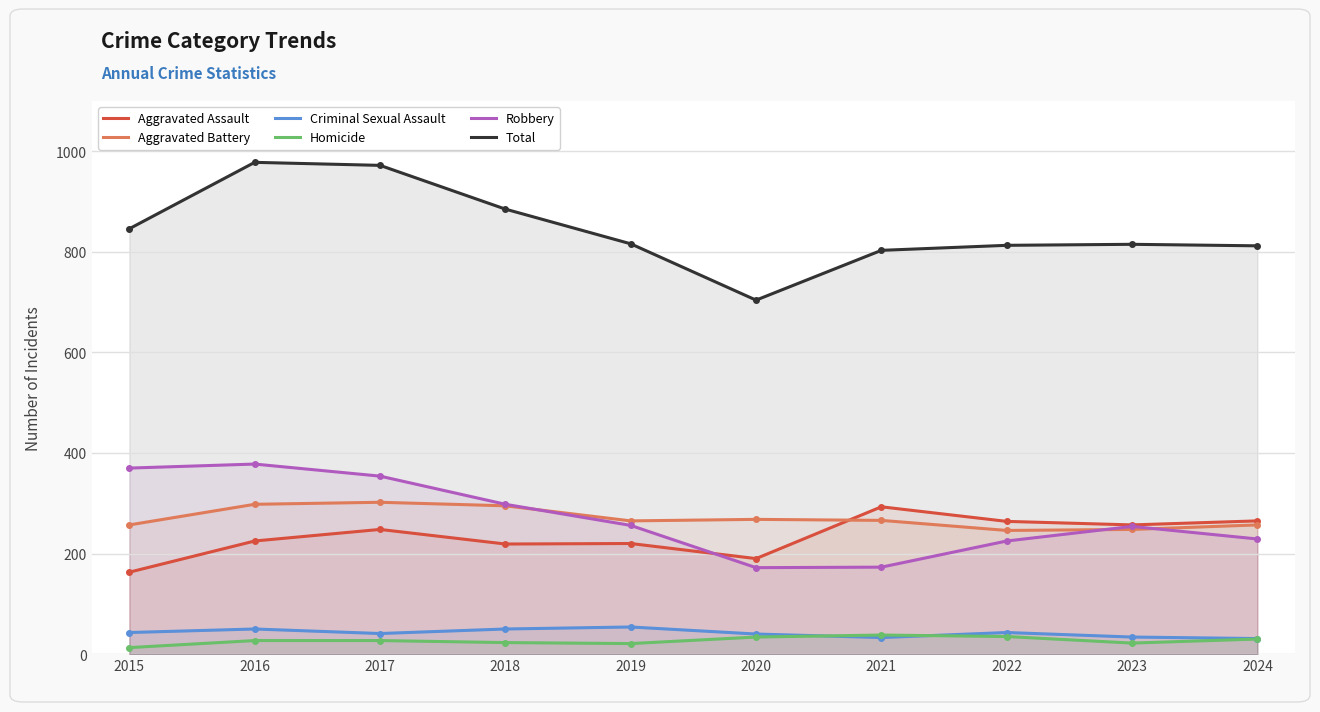

True or false: Criminal Sexual Assault has more than 0 interior local peaks.

True